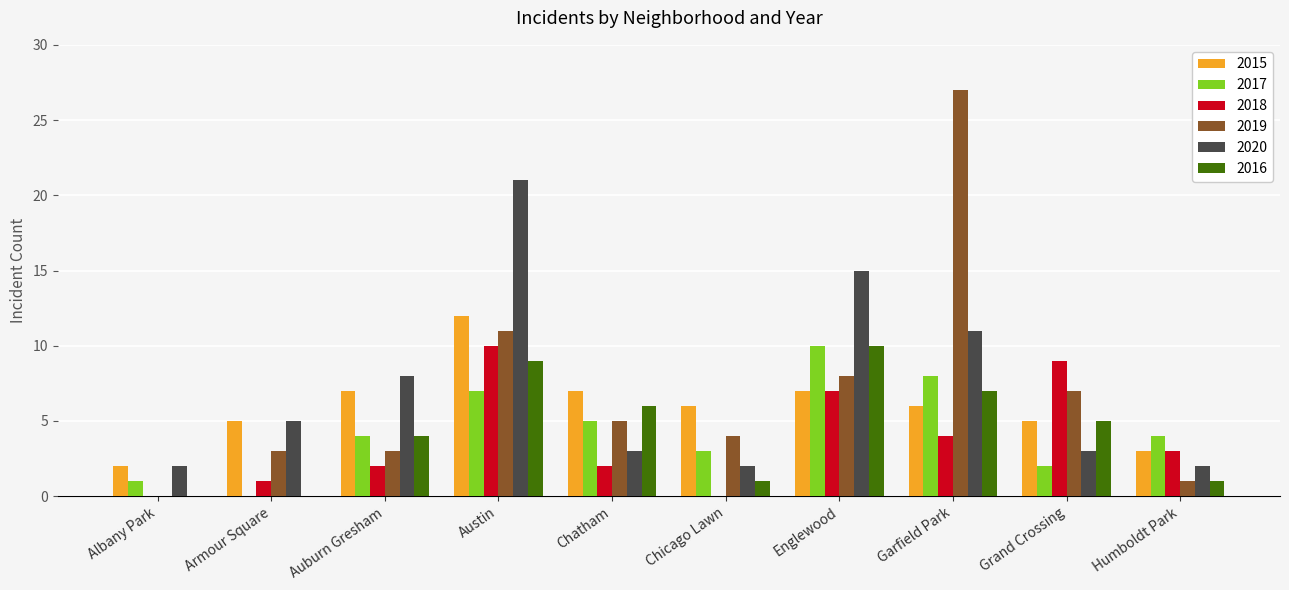

Reading left to right, transcribe all the data shown in this chart.

2015: 2	5	7	12	7	6	7	6	5	3
2017: 1	0	4	7	5	3	10	8	2	4
2018: 0	1	2	10	2	0	7	4	9	3
2019: 0	3	3	11	5	4	8	27	7	1
2020: 2	5	8	21	3	2	15	11	3	2
2016: 0	0	4	9	6	1	10	7	5	1